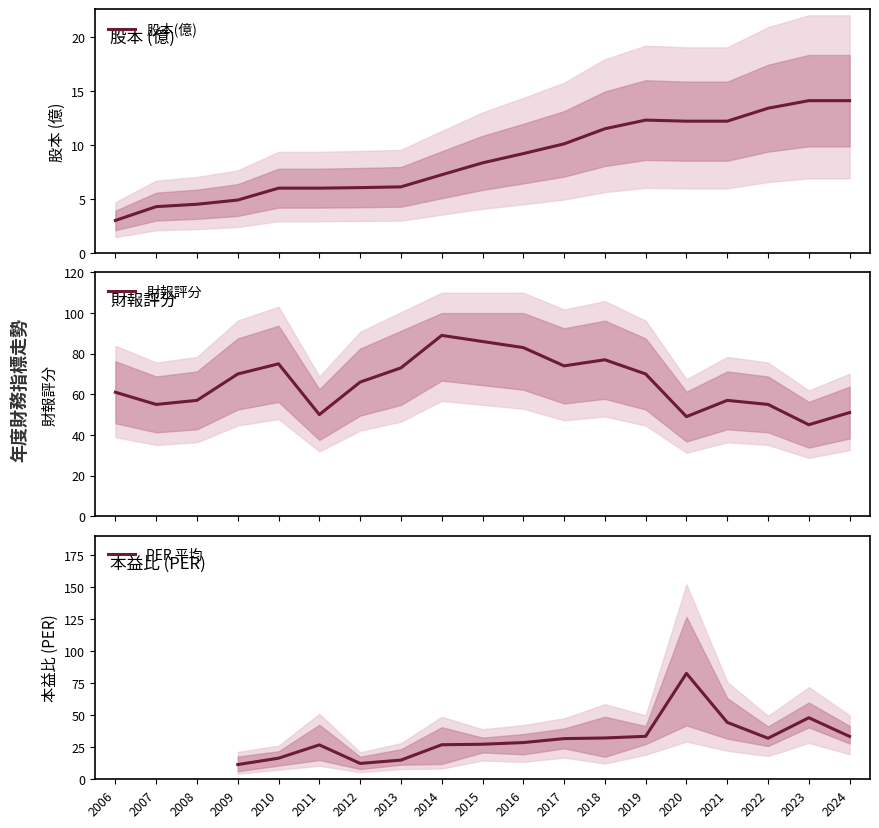

Rank the series by their average value, from highest to lowest.

財報評分, PER 平均, 股本(億)